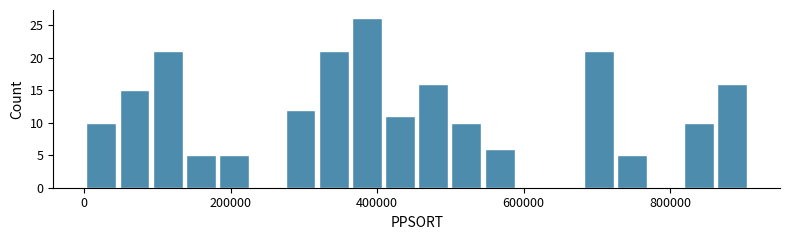

Around what value on the x-axis is the tallest bar? Give the approximate position of its centre, as read against the axis.

380000